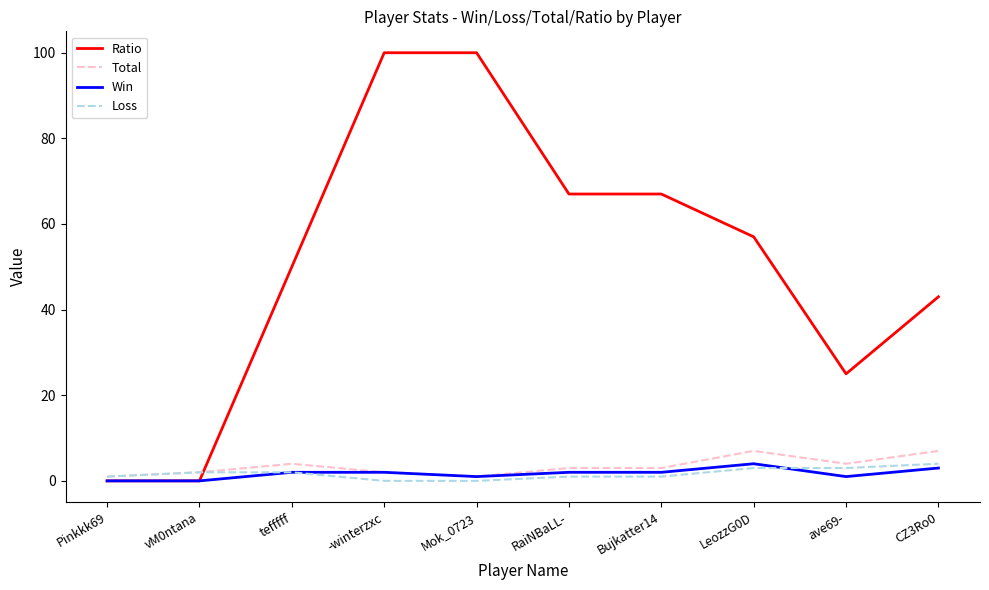

Reading left to right, what are all the values shown in this chart?

Ratio: Pinkkk69=0	vM0ntana=0	tefffff=50	-winterzxc=100	Mok_0723=100	RaiNBaLL-=67	Bujkatter14=67	LeozzG0D=57	ave69-=25	CZ3Ro0=43
Total: Pinkkk69=1	vM0ntana=2	tefffff=4	-winterzxc=2	Mok_0723=1	RaiNBaLL-=3	Bujkatter14=3	LeozzG0D=7	ave69-=4	CZ3Ro0=7
Win: Pinkkk69=0	vM0ntana=0	tefffff=2	-winterzxc=2	Mok_0723=1	RaiNBaLL-=2	Bujkatter14=2	LeozzG0D=4	ave69-=1	CZ3Ro0=3
Loss: Pinkkk69=1	vM0ntana=2	tefffff=2	-winterzxc=0	Mok_0723=0	RaiNBaLL-=1	Bujkatter14=1	LeozzG0D=3	ave69-=3	CZ3Ro0=4